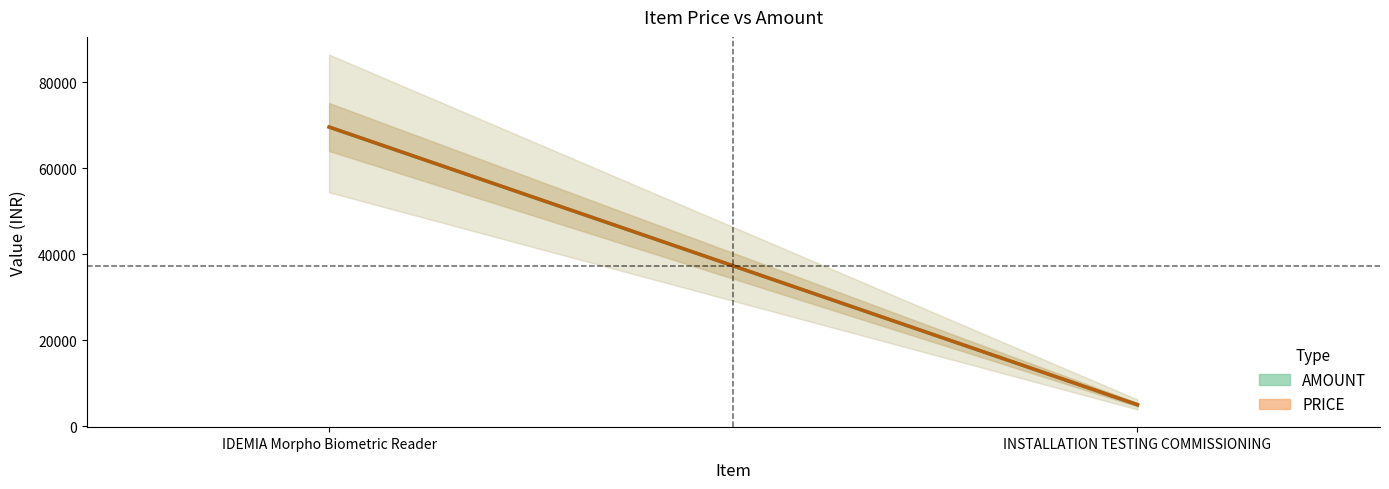

What is the difference between the PRICE values at IDEMIA Morpho Biometric Reader and INSTALLATION TESTING COMMISSIONING?

64600